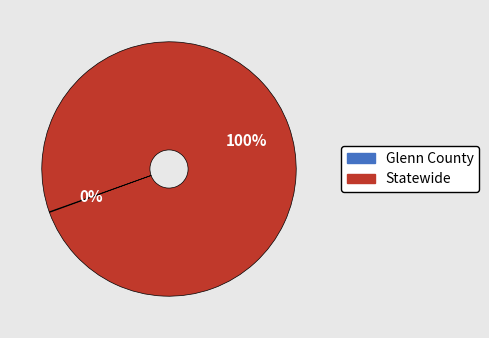

What percentage is the Statewide slice, to the nearest percent?

100%